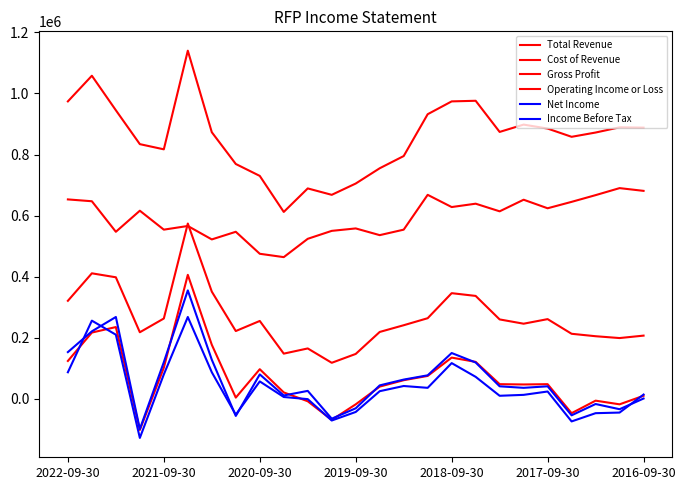

Is this an area chart (filled region under the line)?

No